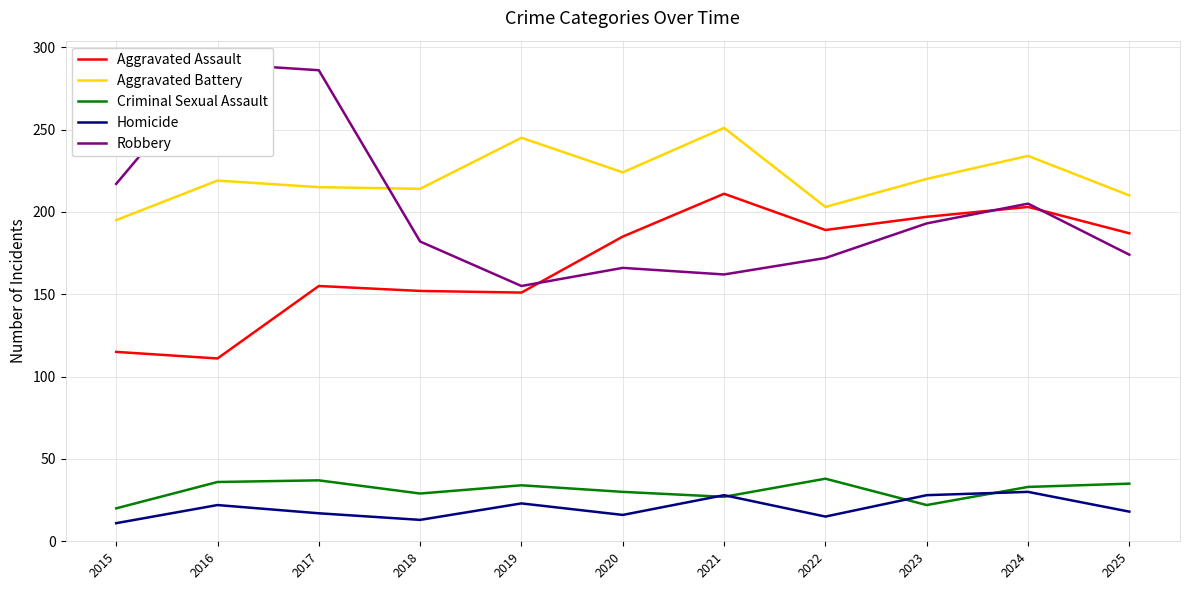

Is it true that Criminal Sexual Assault equals 22 at 2025?

False